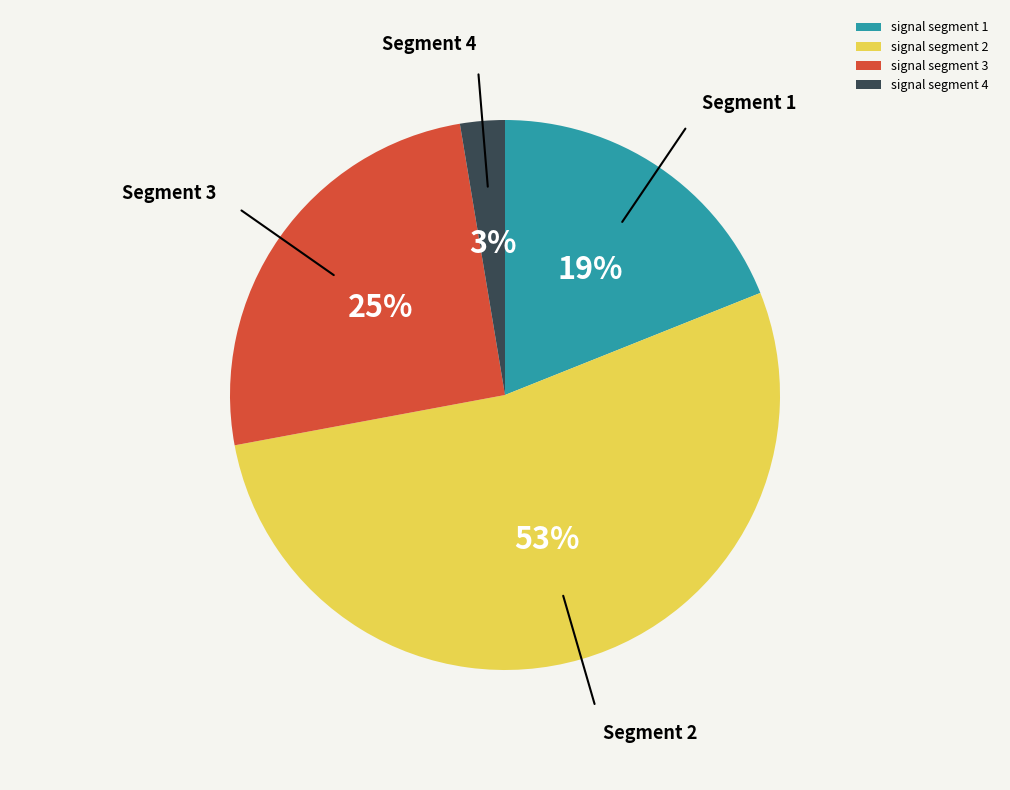

How many slices are in this pie chart?

4